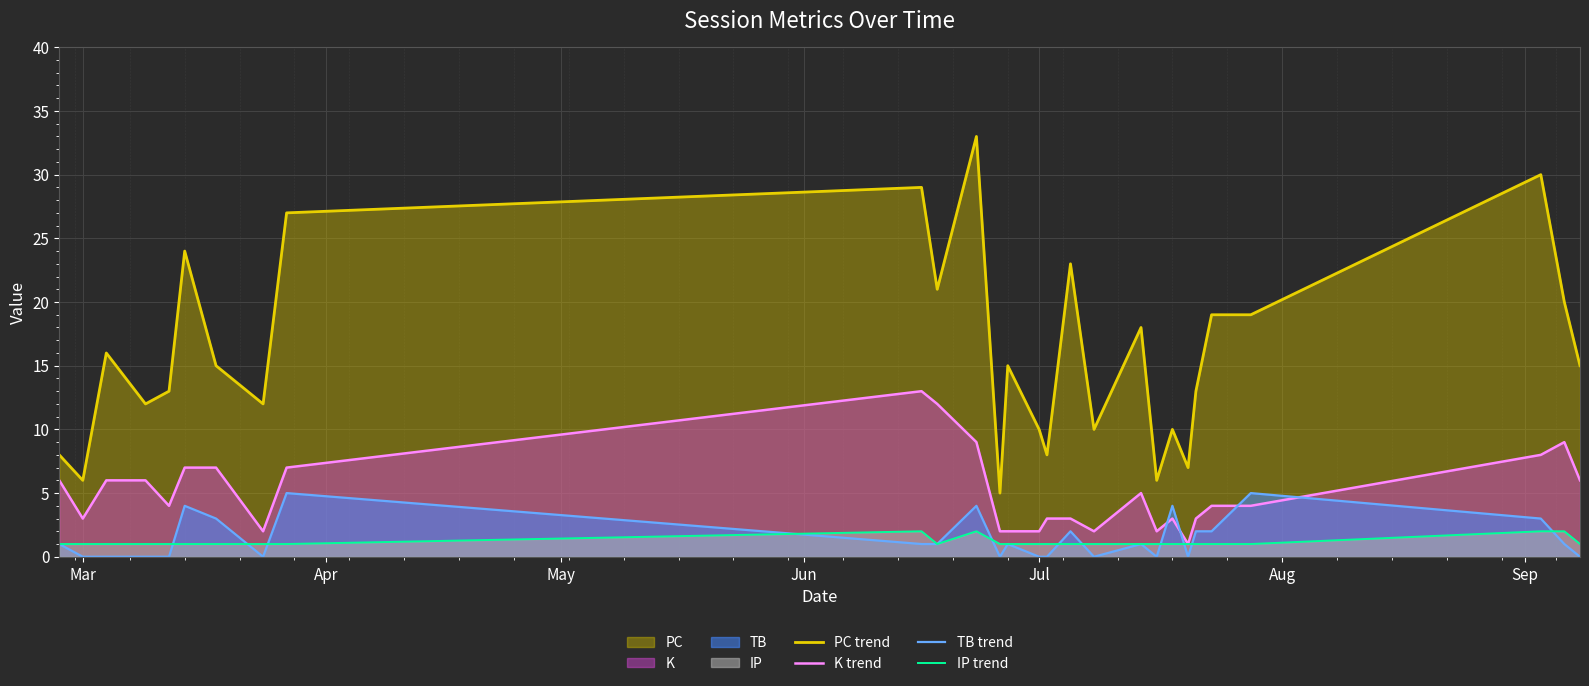

True or false: PC trend and TB trend cross at least once.

False